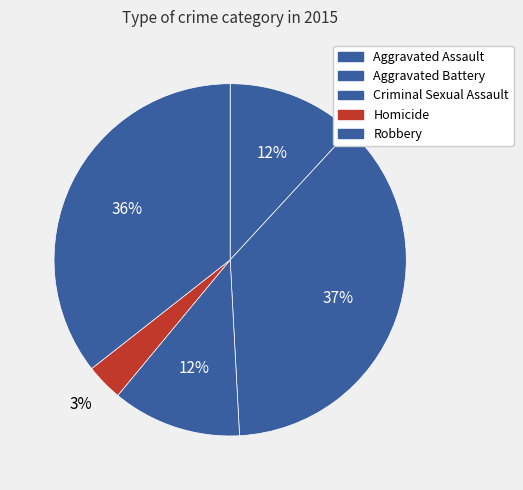

What is the ratio of the value at Homicide to the value at Robbery?

0.1